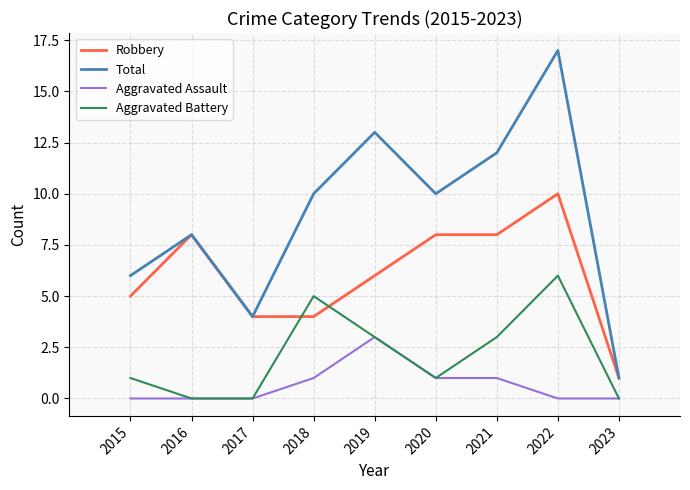

The value of Aggravated Assault at 2018 is 1. True or false?

True